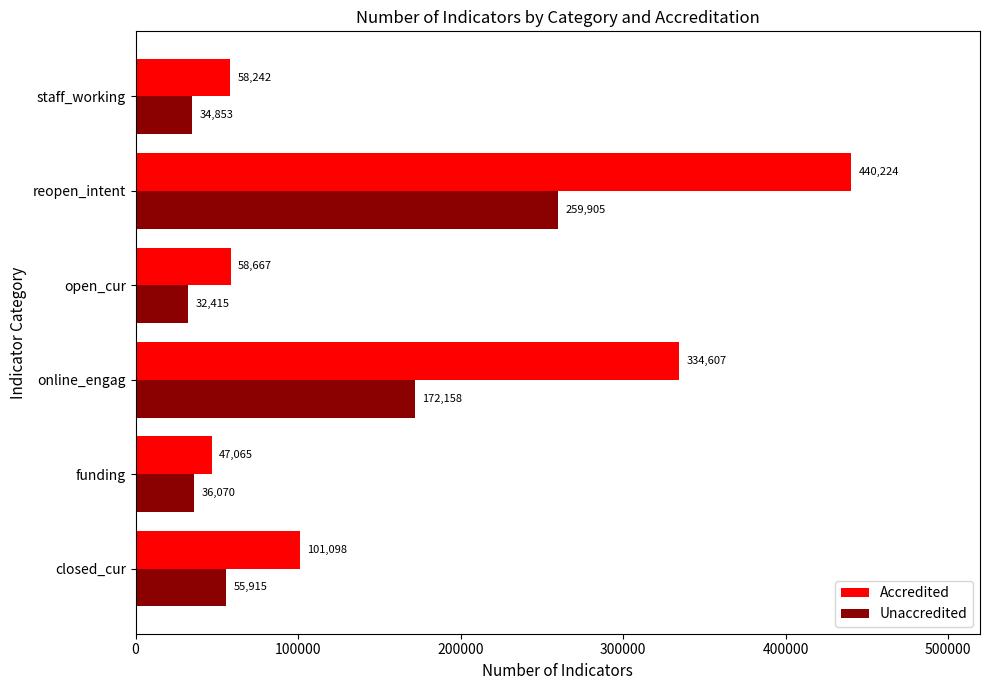

At how many categories does at least one series exceed 183481?

2